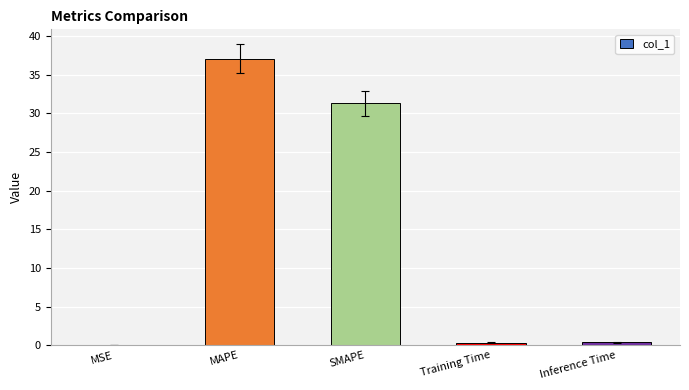

What is the greatest value displayed?

37.0